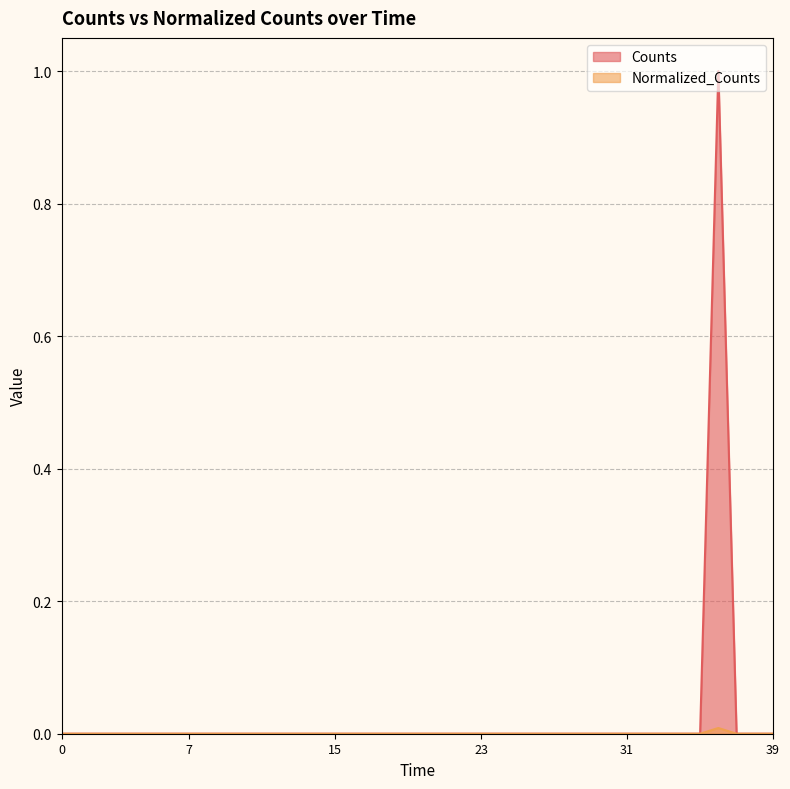

Does the chart have visible grid lines?

Yes